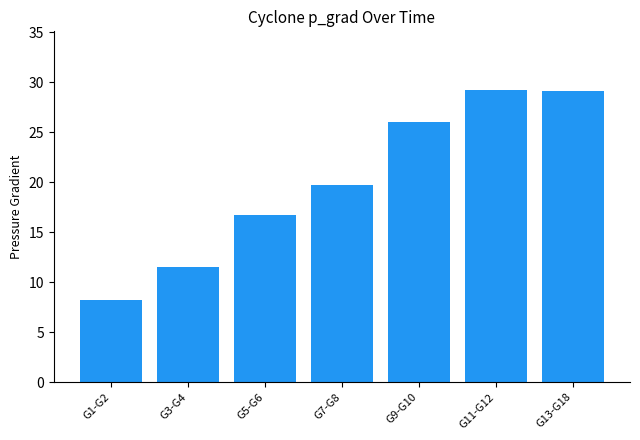

Read the value at G9-G10.

26.1